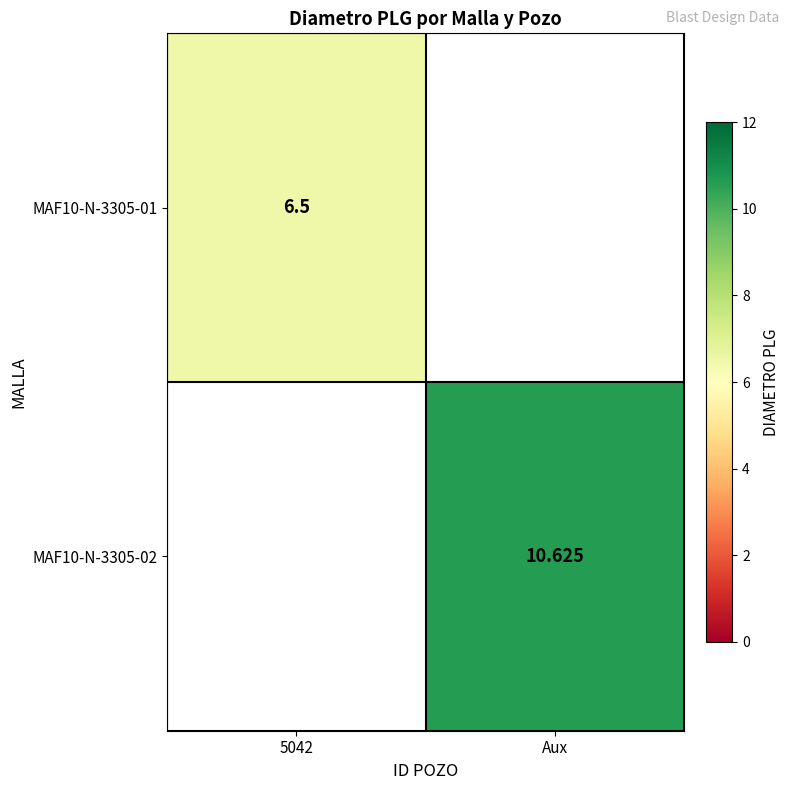

Between 5042 and Aux, which is larger?

Aux